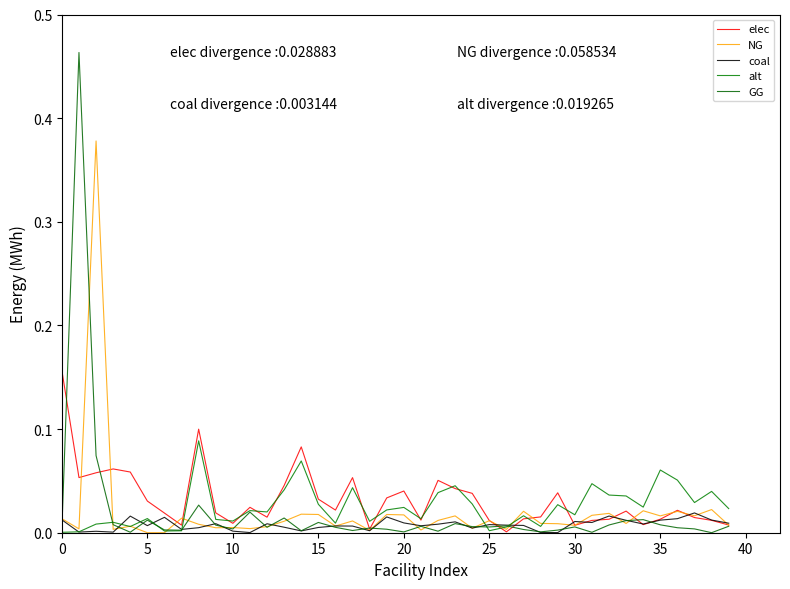

Does the chart have visible grid lines?

No